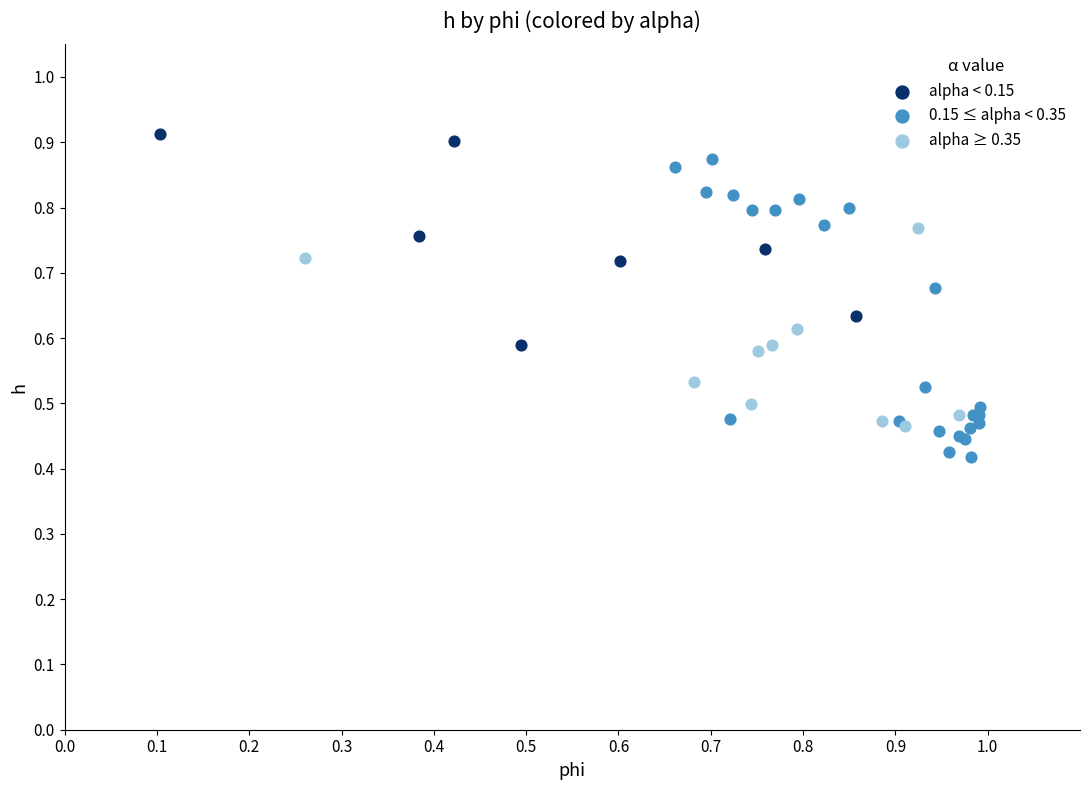

Which series has the largest Y range (max minus min)?

0.15 ≤ alpha < 0.35